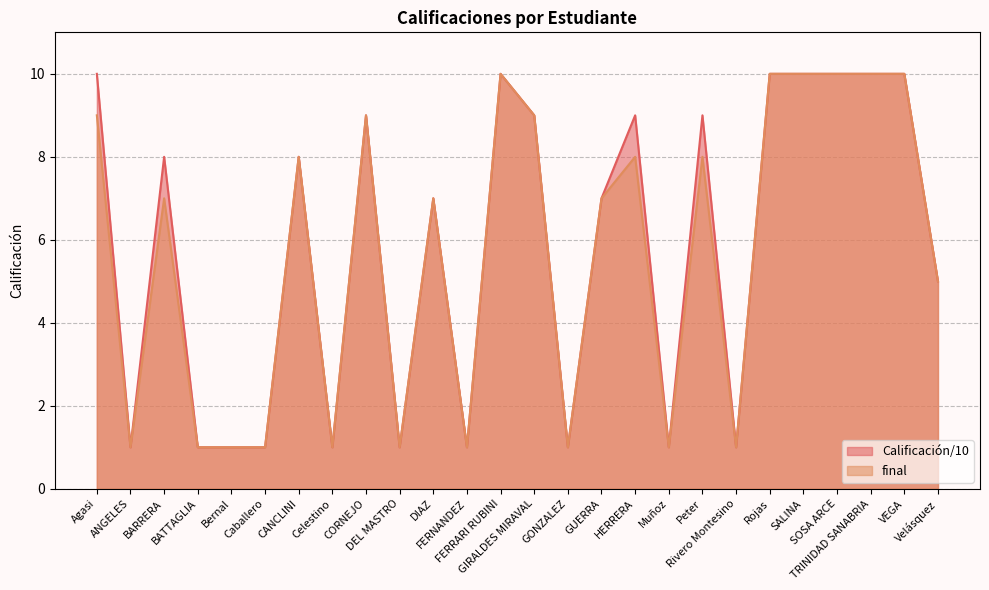

At which category does the chart reach its peak across all series?

Agasi